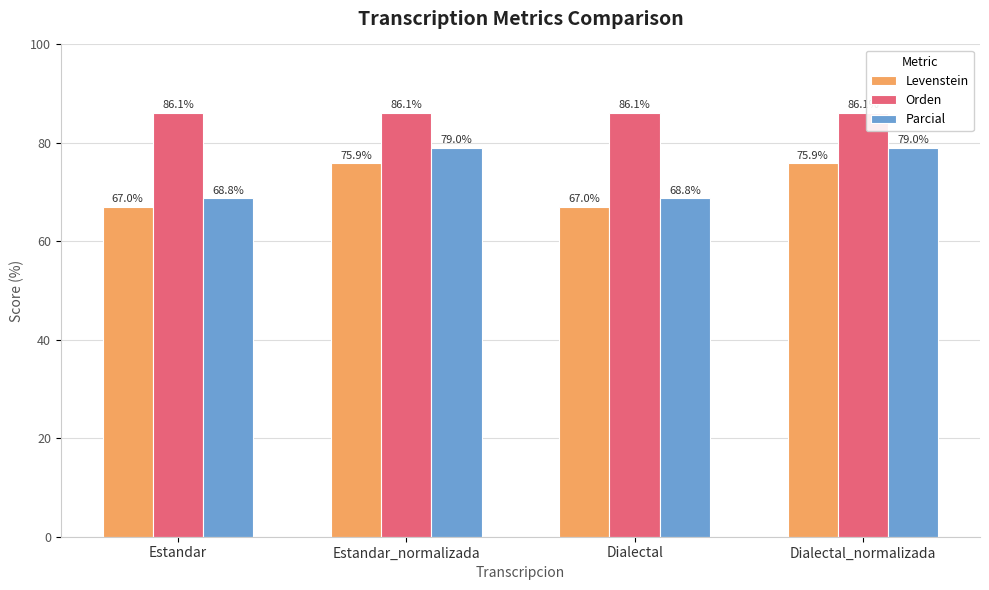

Count the number of data series in this chart.

3